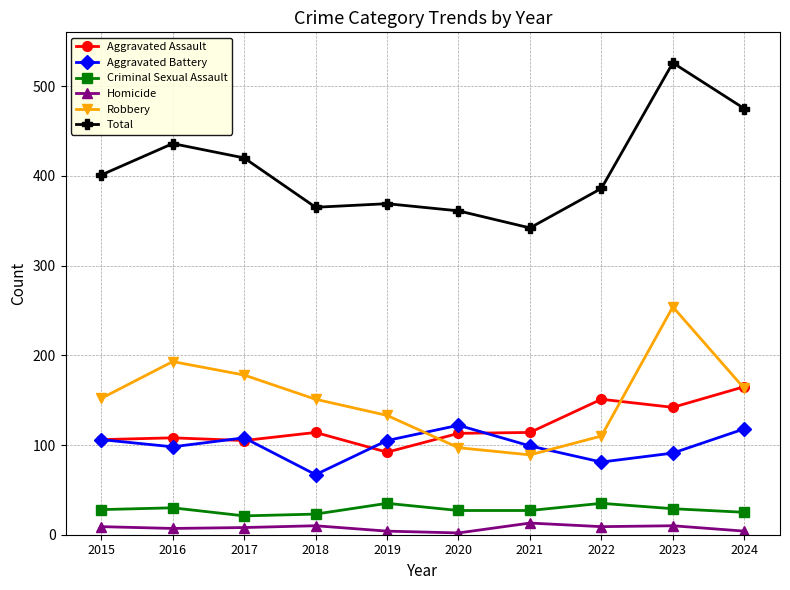

Count the number of data series in this chart.

6